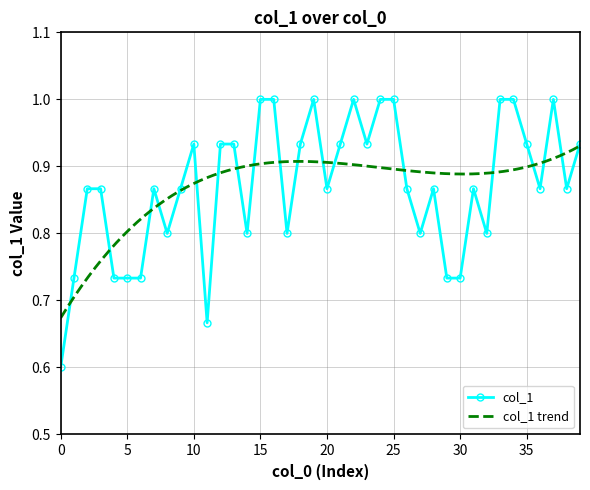

How many lines are shown in the chart?

1